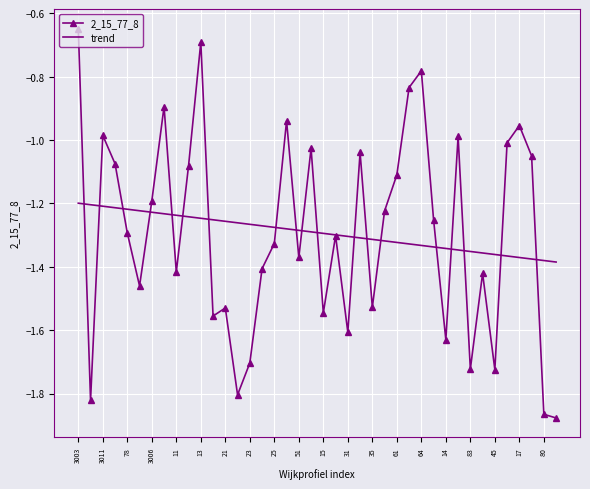

Which series has the widest spread of values?

2_15_77_8